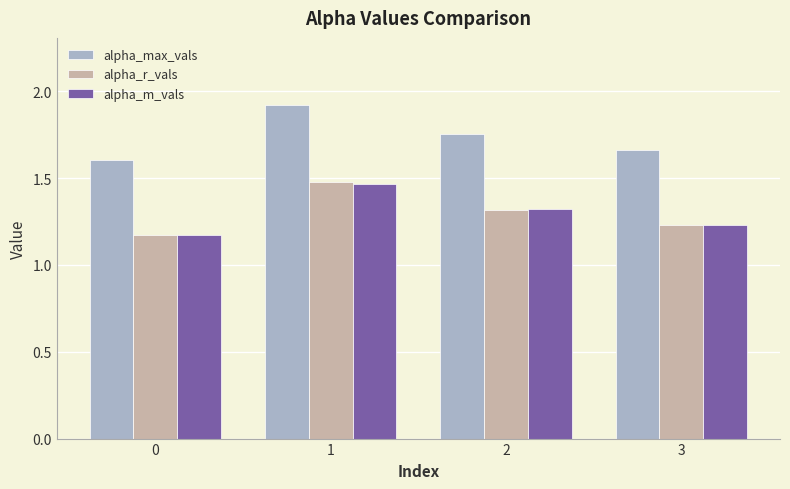

Which series has the largest range (max minus min)?

alpha_max_vals